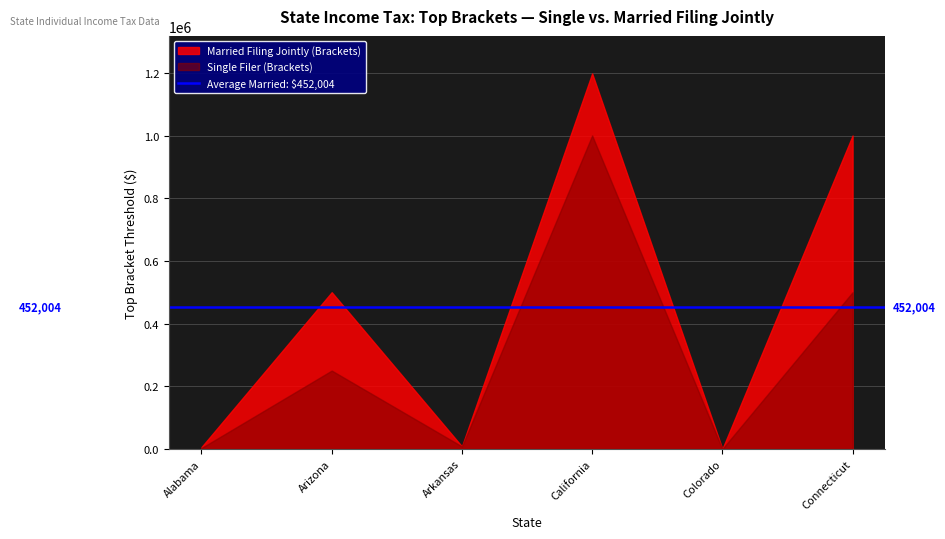

Which series has the largest total across all categories?

Married Filing Jointly (Brackets)